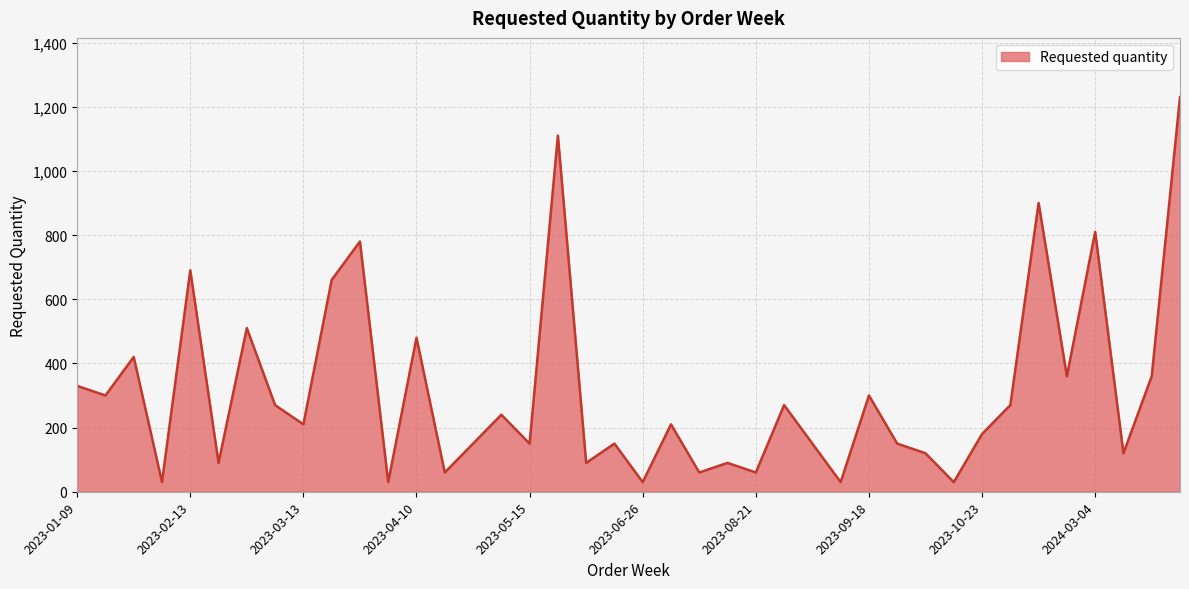

Reading left to right, what are all the values shown in this chart?

330	300	420	30	690	90	510	270	210	660	780	30	480	60	150	240	150	1110	90	150	30	210	60	90	60	270	150	30	300	150	120	30	180	270	900	360	810	120	360	1230